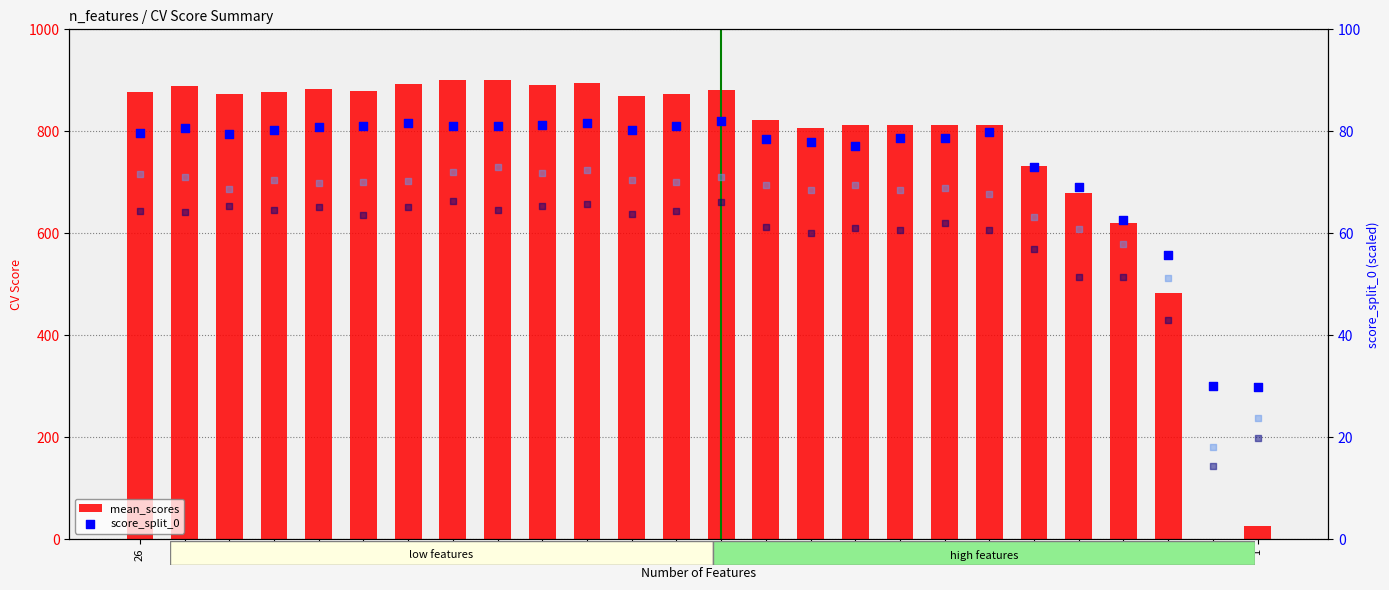

Which series contains the highest Y value?

mean_scores